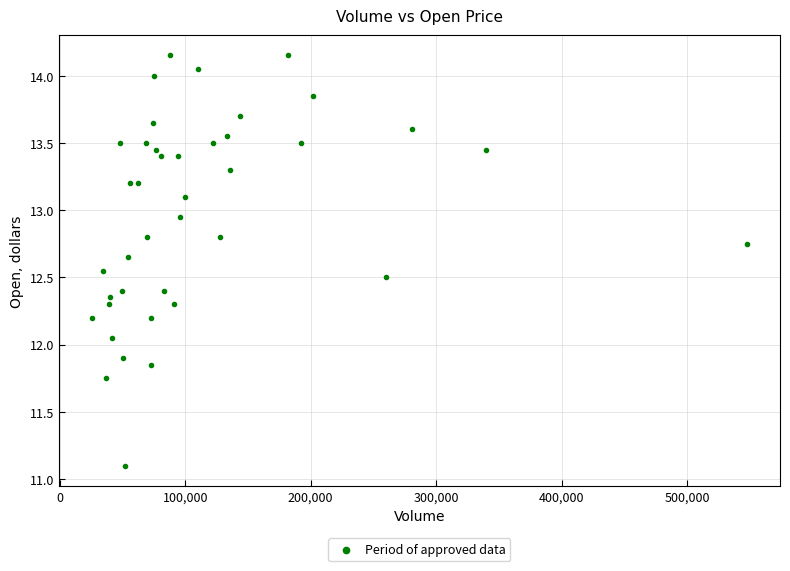

What is the range of X values (max minus min)?

522805.0